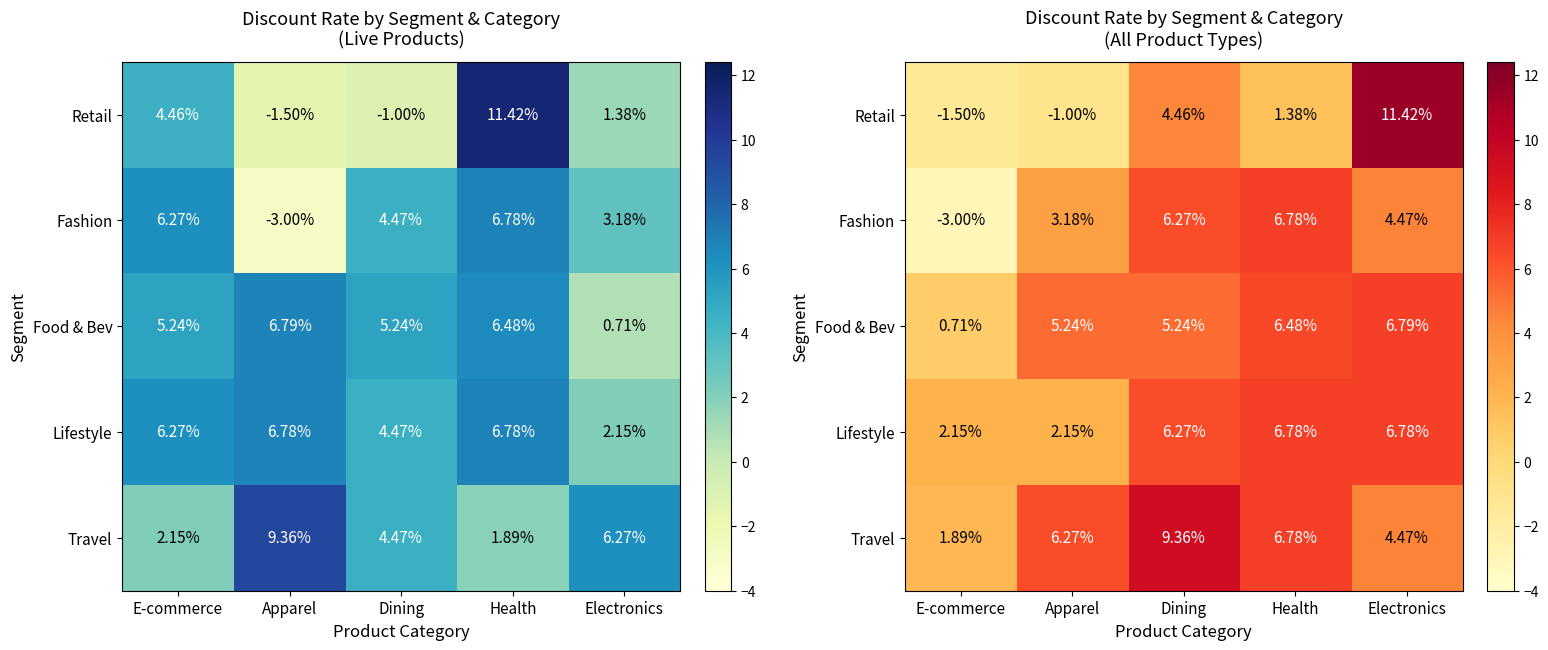

The Lifestyle series shows 2.1 at Apparel. True or false?

True